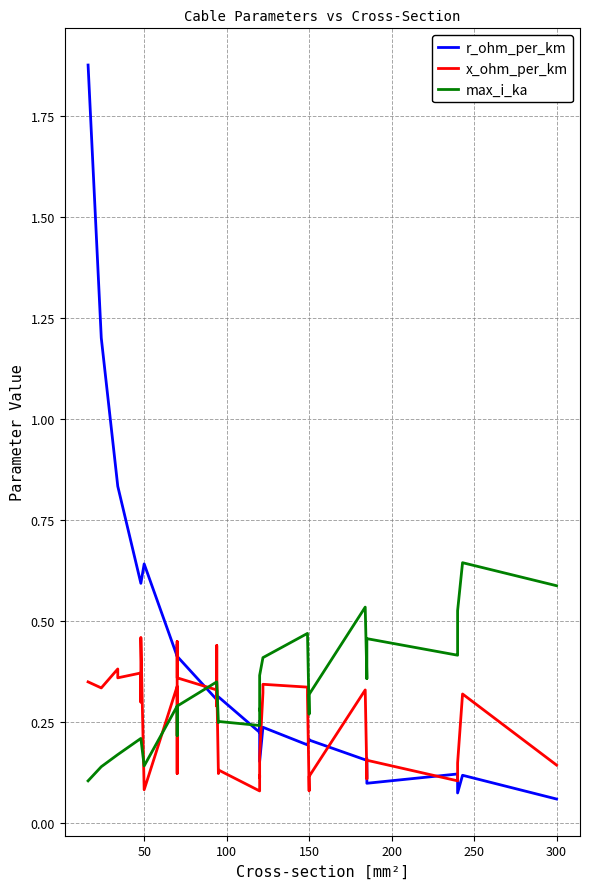

What position from the left is 50?

2